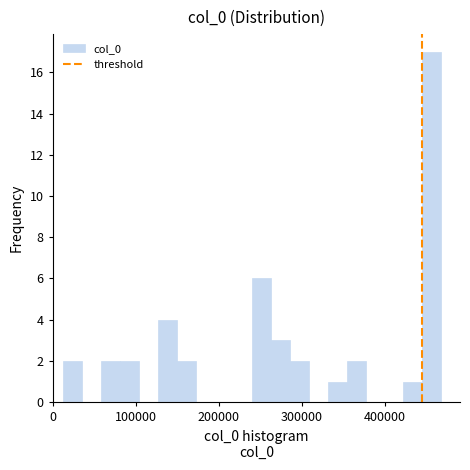

Around what value on the x-axis is the tallest bar? Give the approximate position of its centre, as read against the axis.

460000